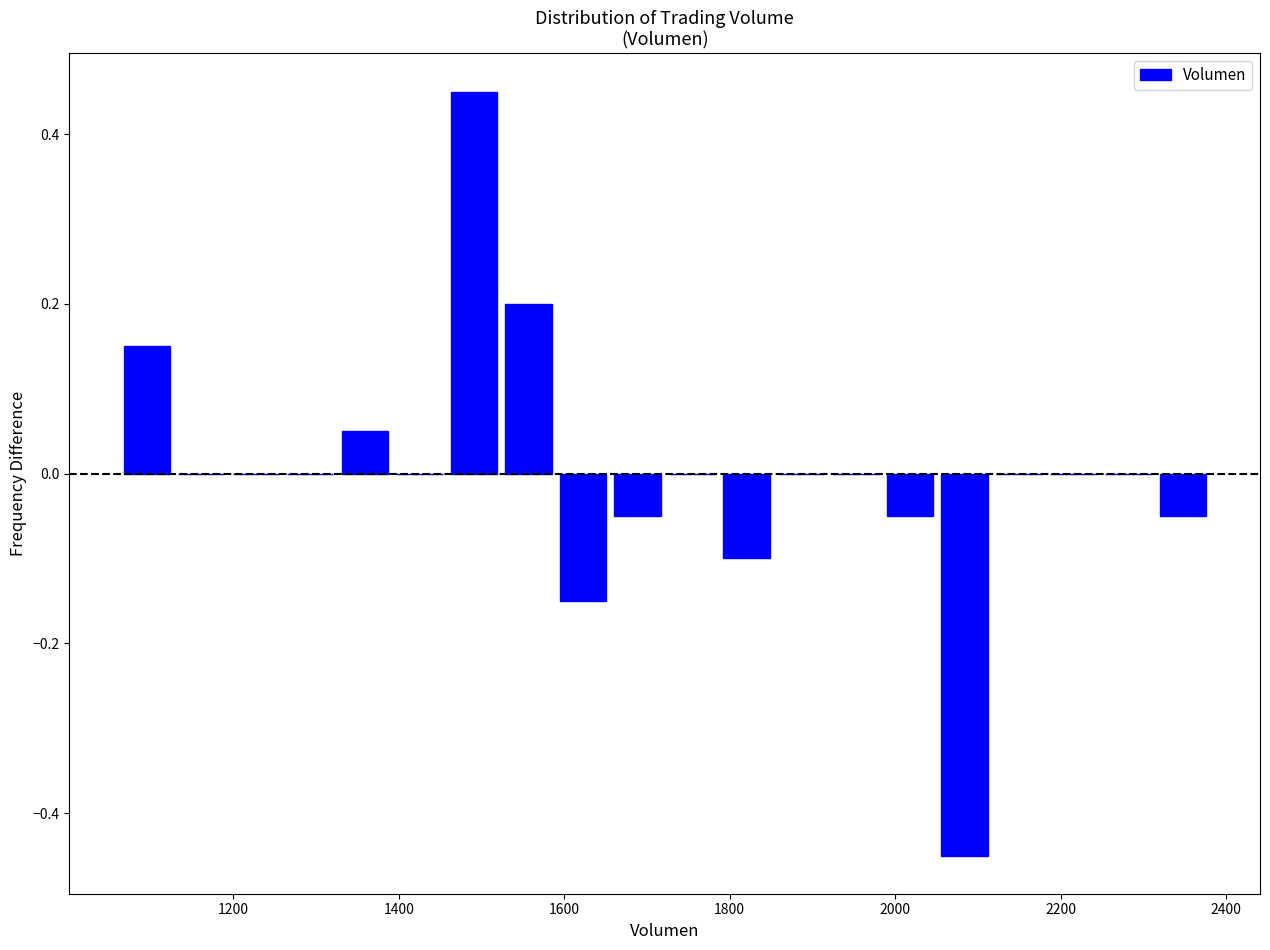

Read against the x-axis, roughly where is the centre of the tallest bar?

1500